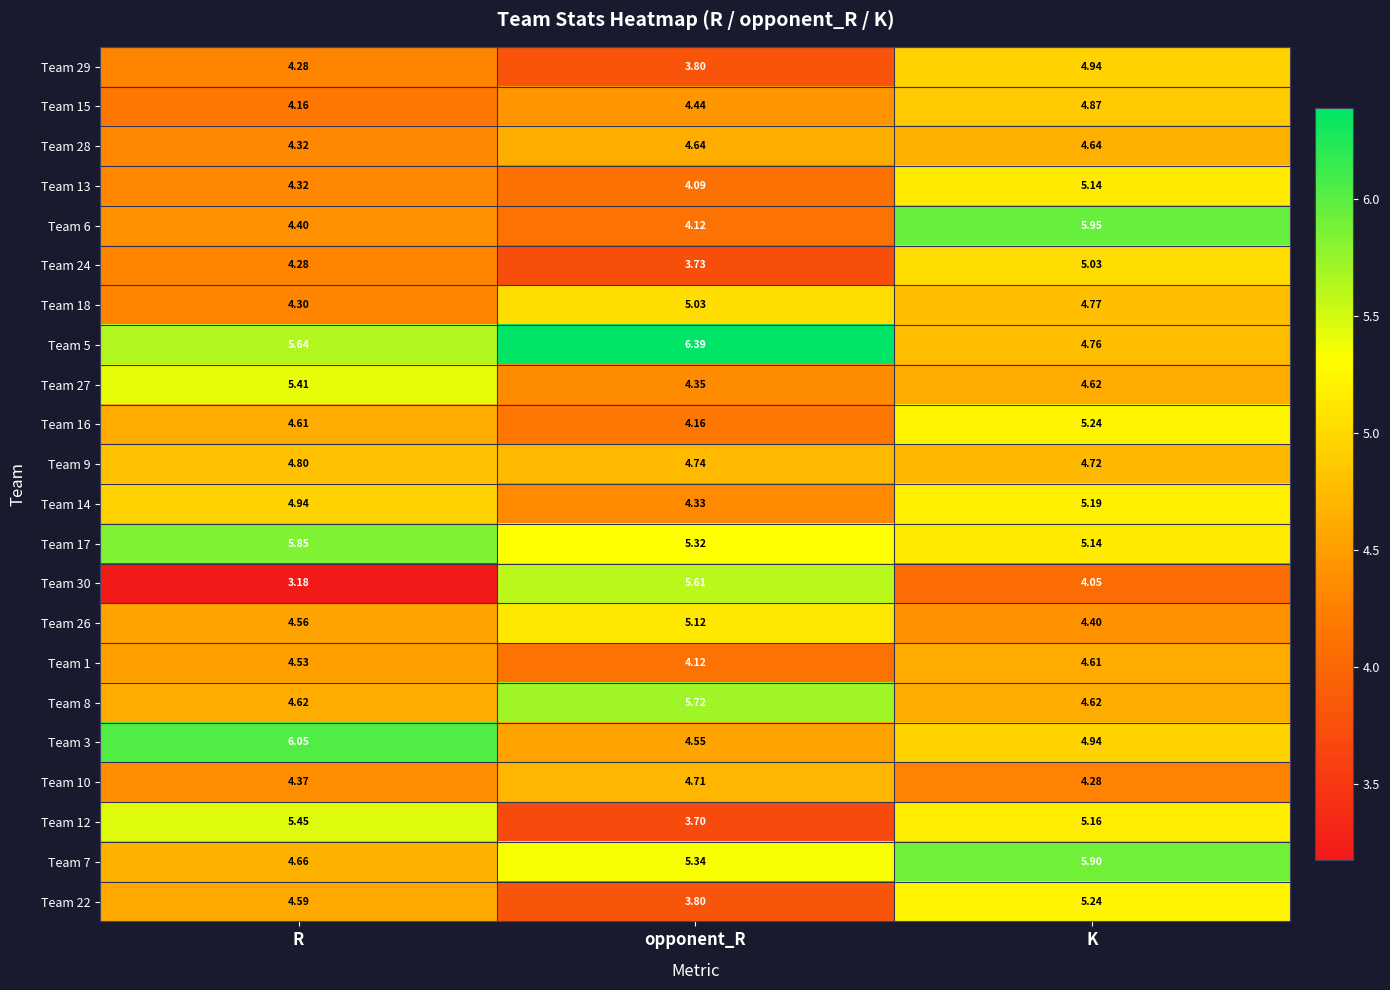

Which category has the lowest value in the Team 17 series?

K